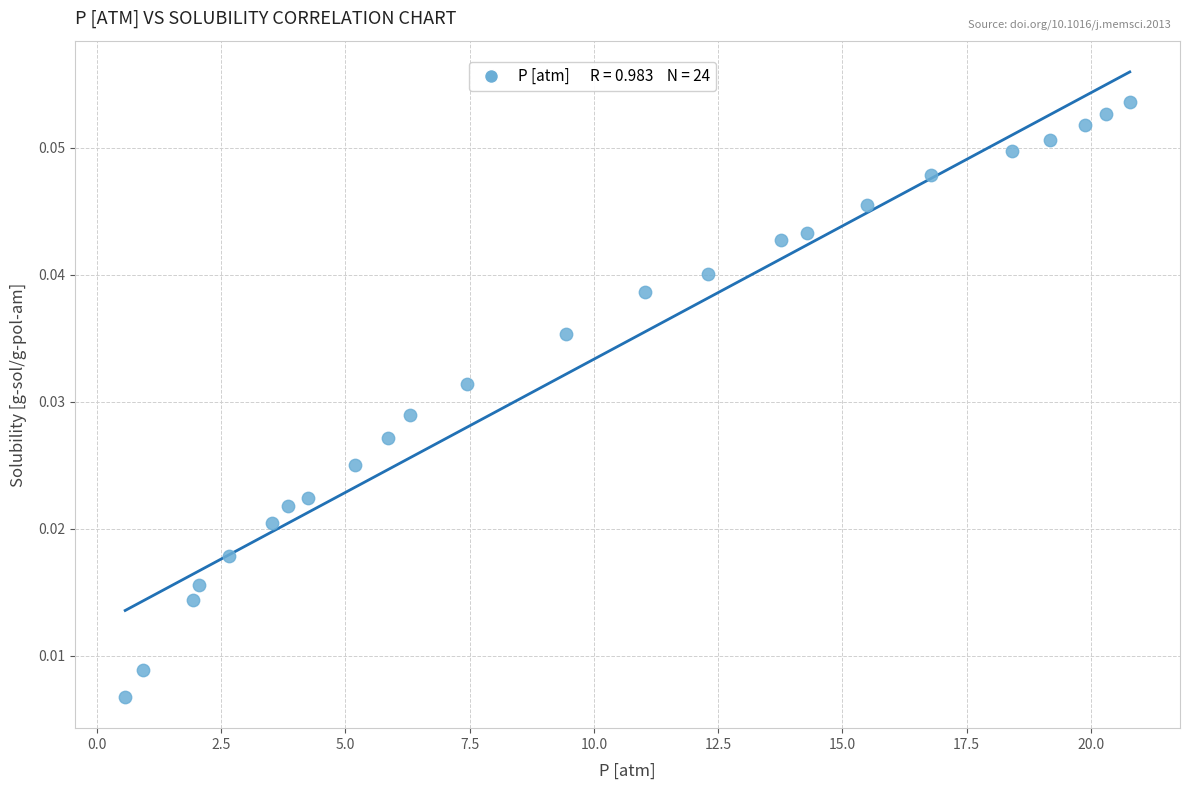

What is the range of X values (max minus min)?

20.2